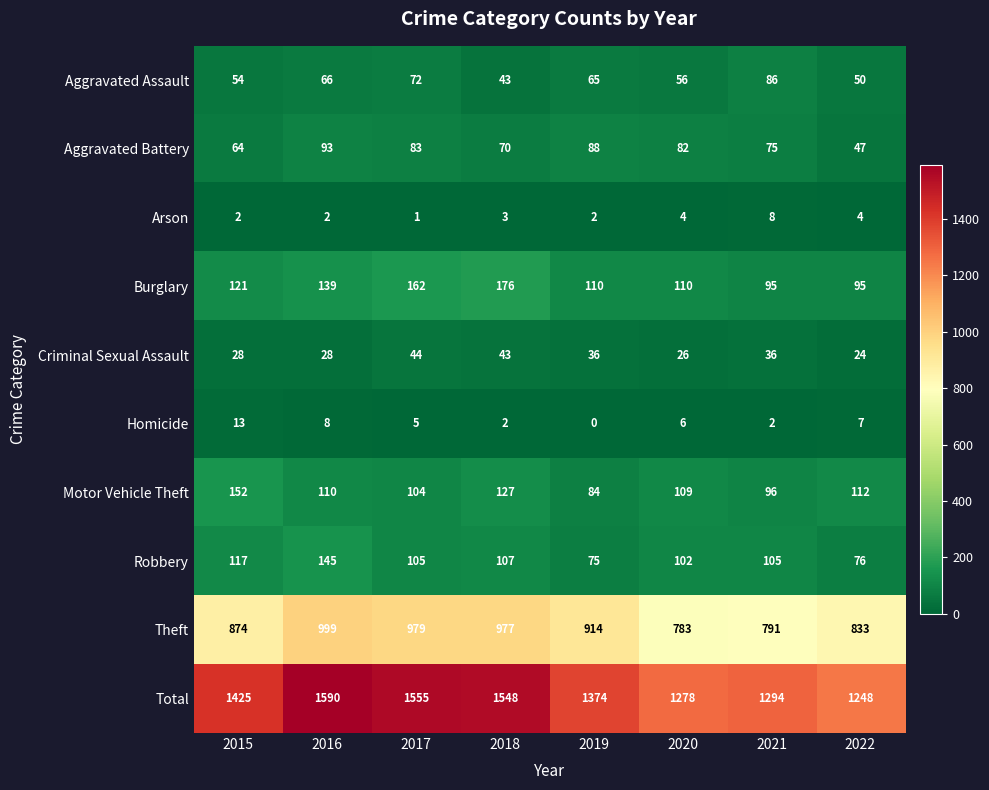

What is the average value of the Homicide series?

5